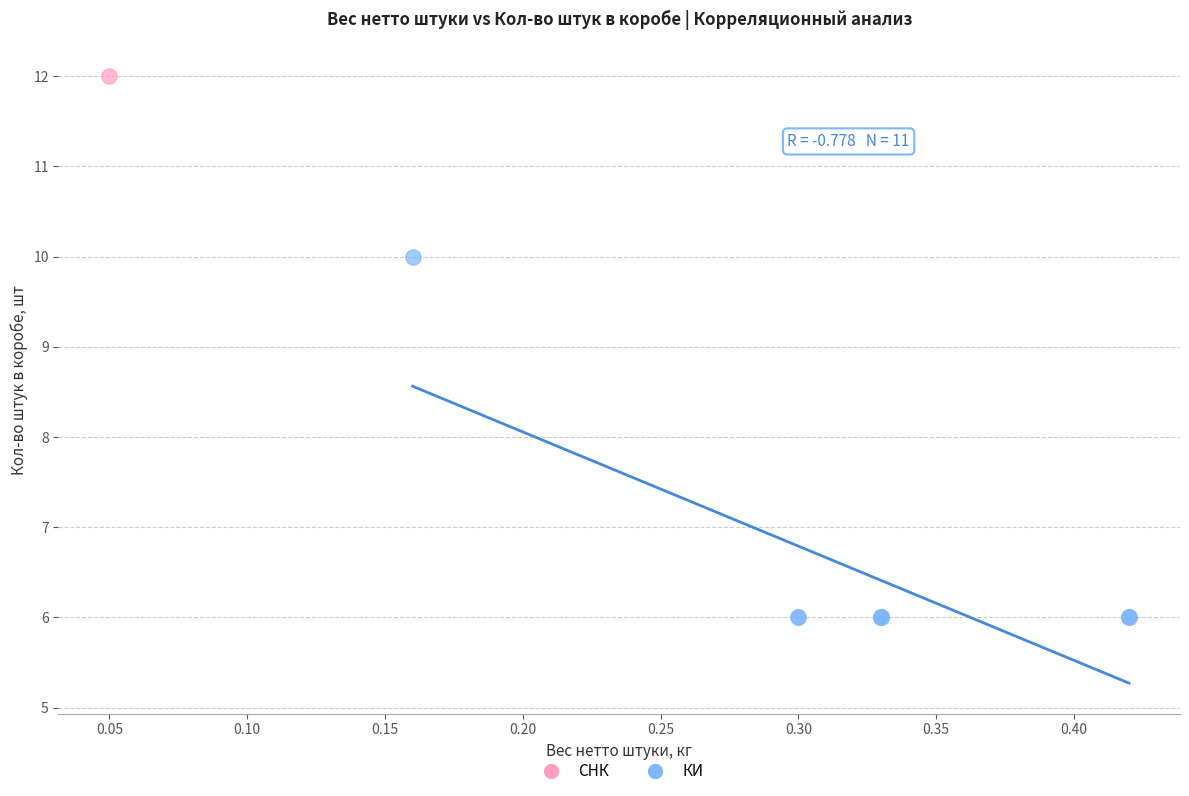

What are all the series names shown in the legend?

КИ, СНК